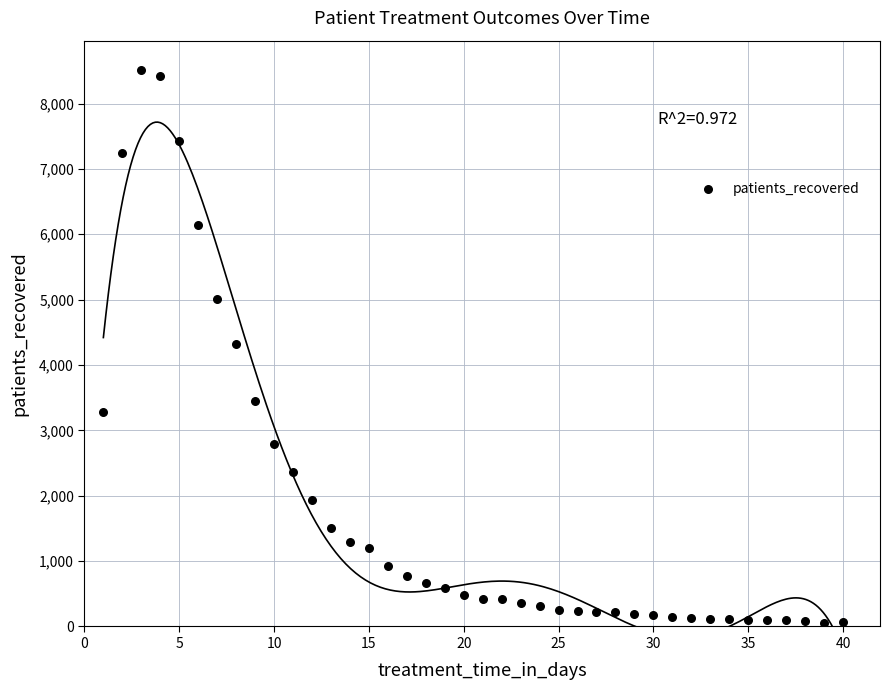

What is the range of Y values (max minus min)?

8463